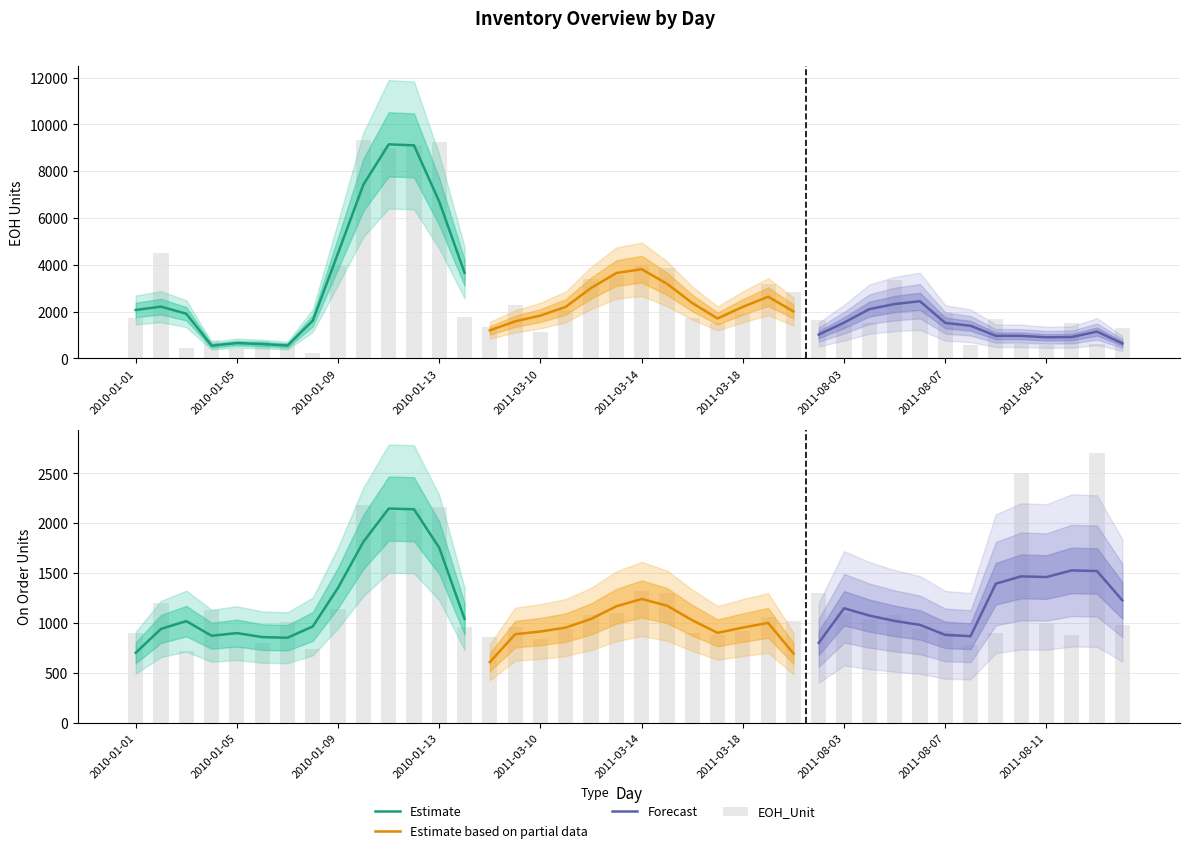

What is the approximate value of EOH_Unit at 38?

634.0